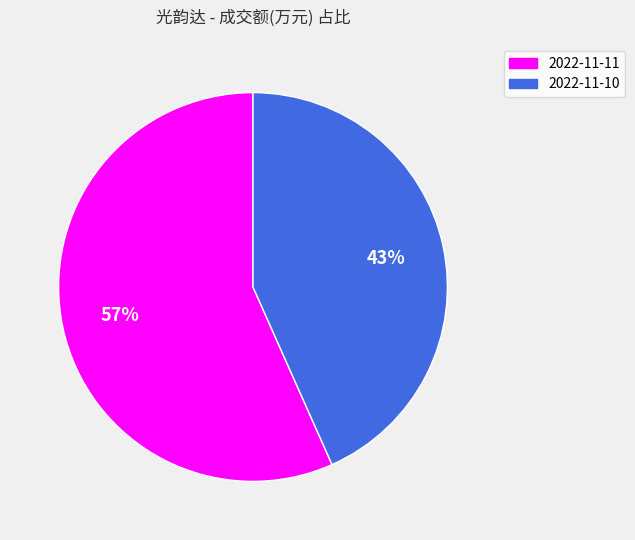

To the nearest percent, what percentage of the pie is 2022-11-10?

43%